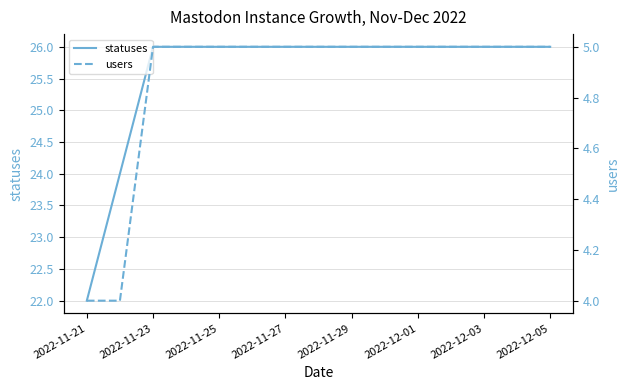

True or false: statuses has a value of 38 at 2022-12-03.

False